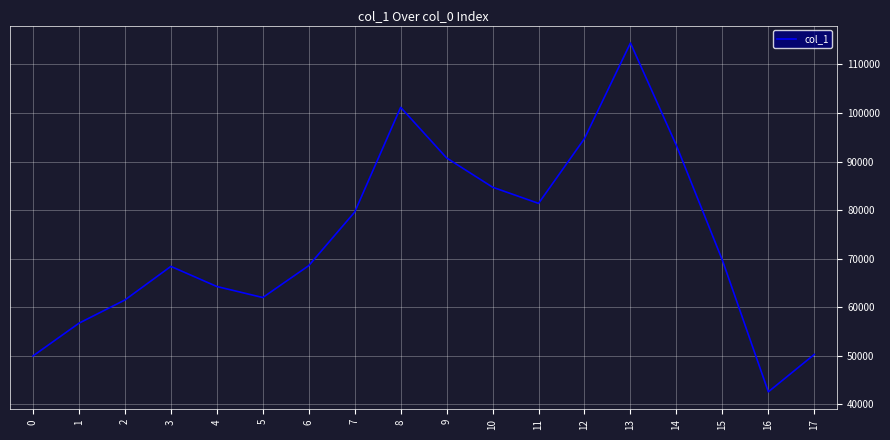

What value does the data have at 12, to the nearest 50?

94750